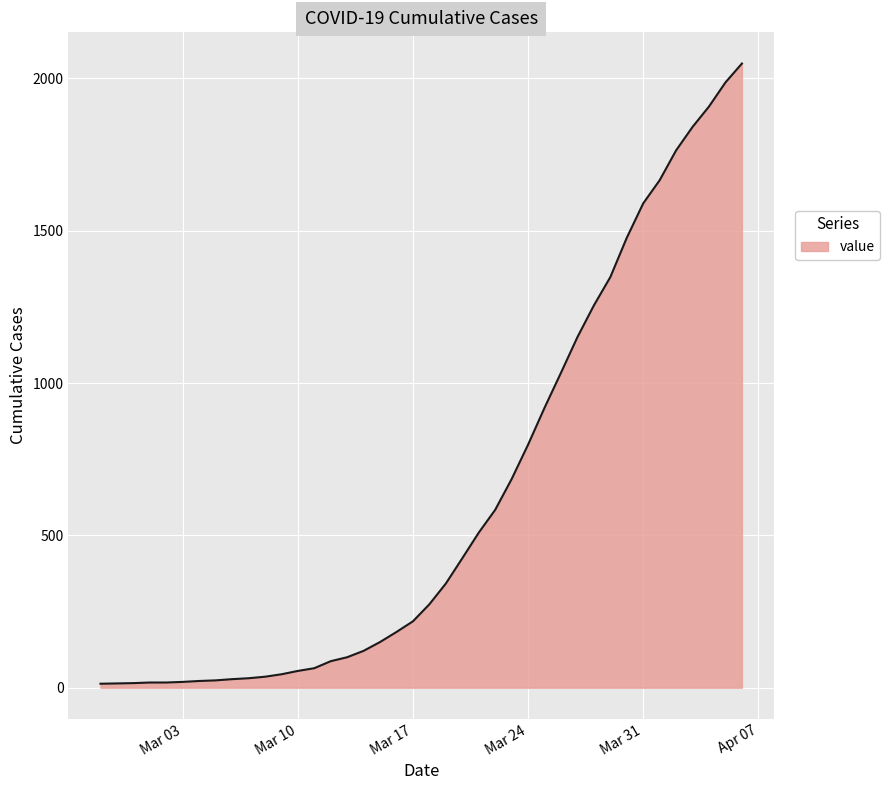

How many lines are shown in the chart?

1